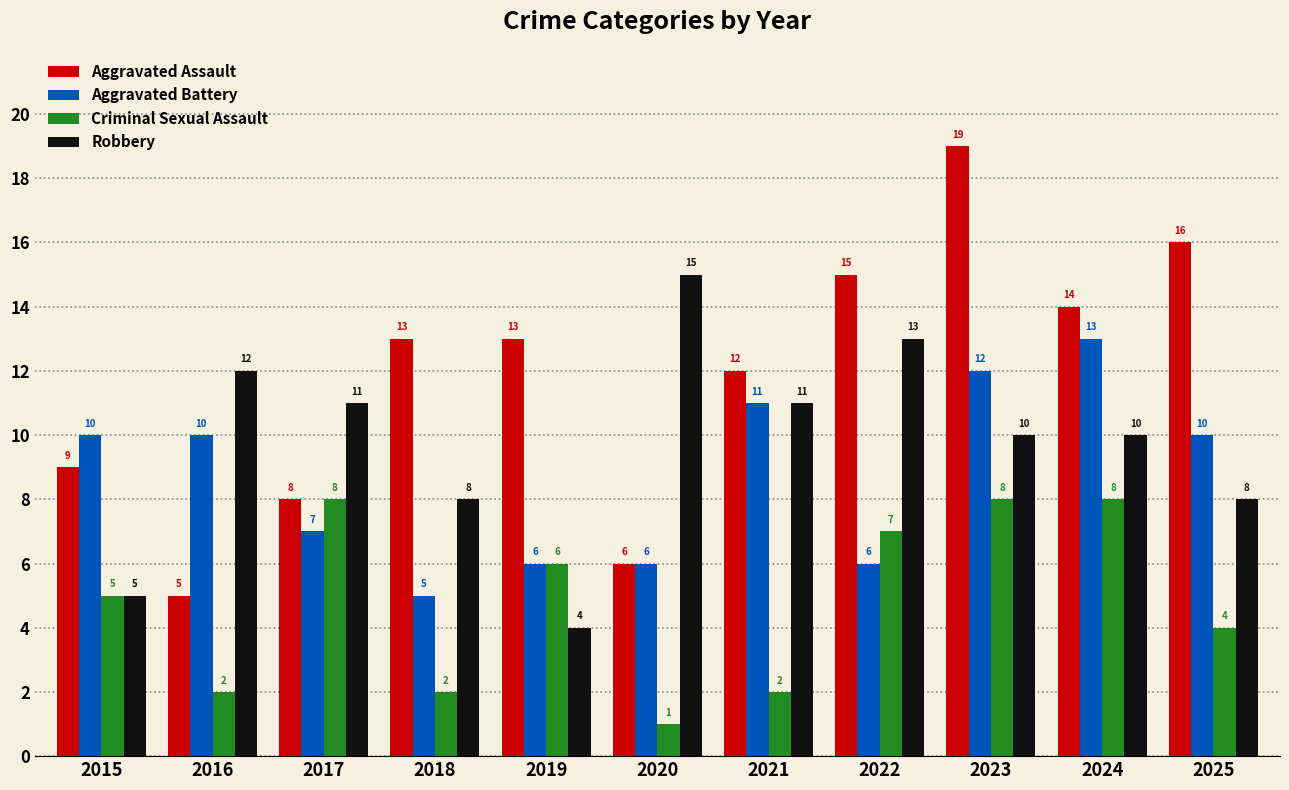

What is the sum of the Aggravated Assault values at 2016 and 2024?

19